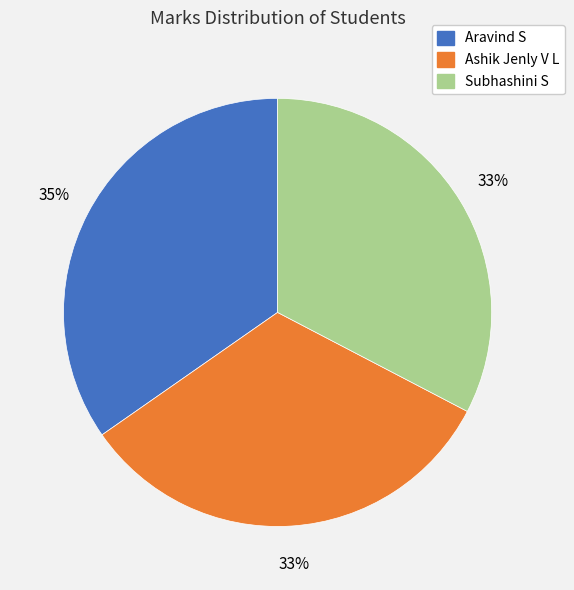

True or false: Subhashini S accounts for 42% of the total.

False